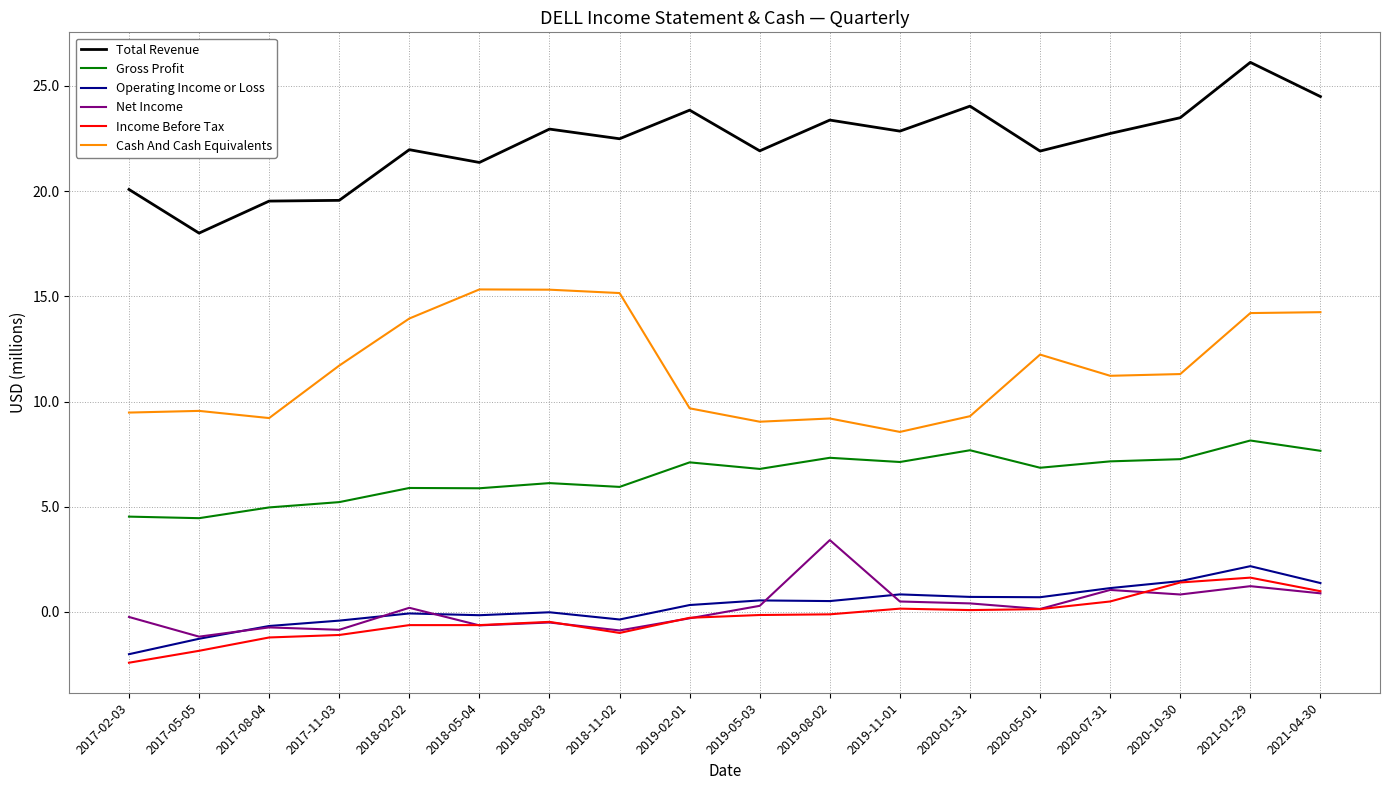

Is it true that Total Revenue equals 4.5 at 2017-11-03?

False